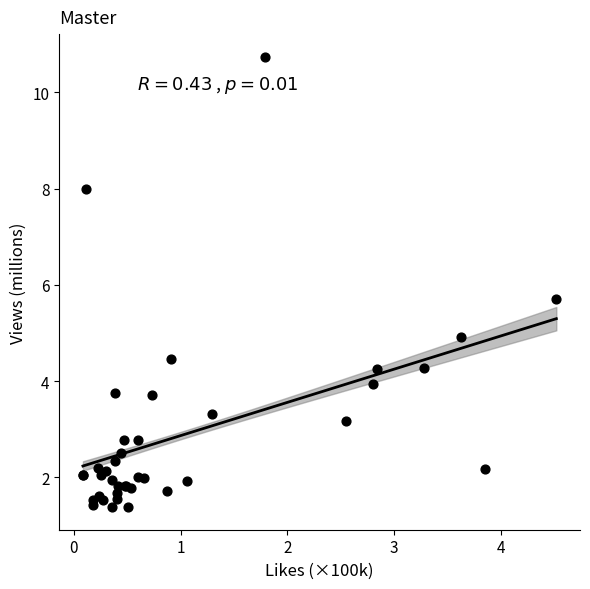

What Y value in the scatter plot is closest to 6?

5.7